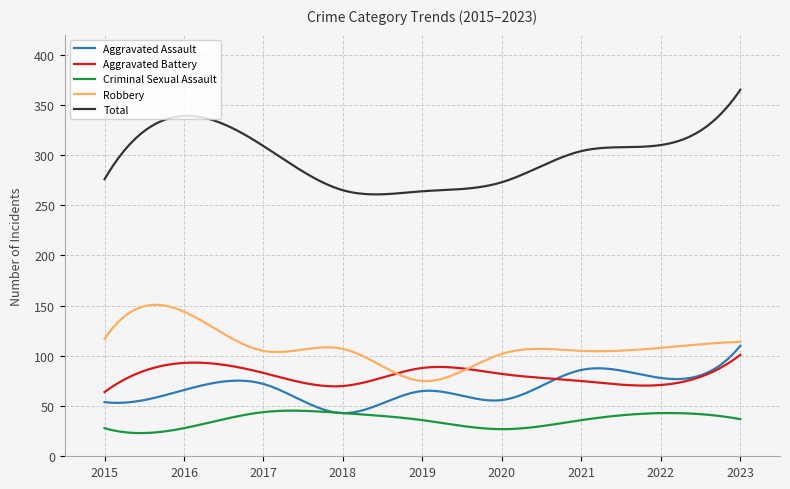

Which series has the largest range (max minus min)?

Total